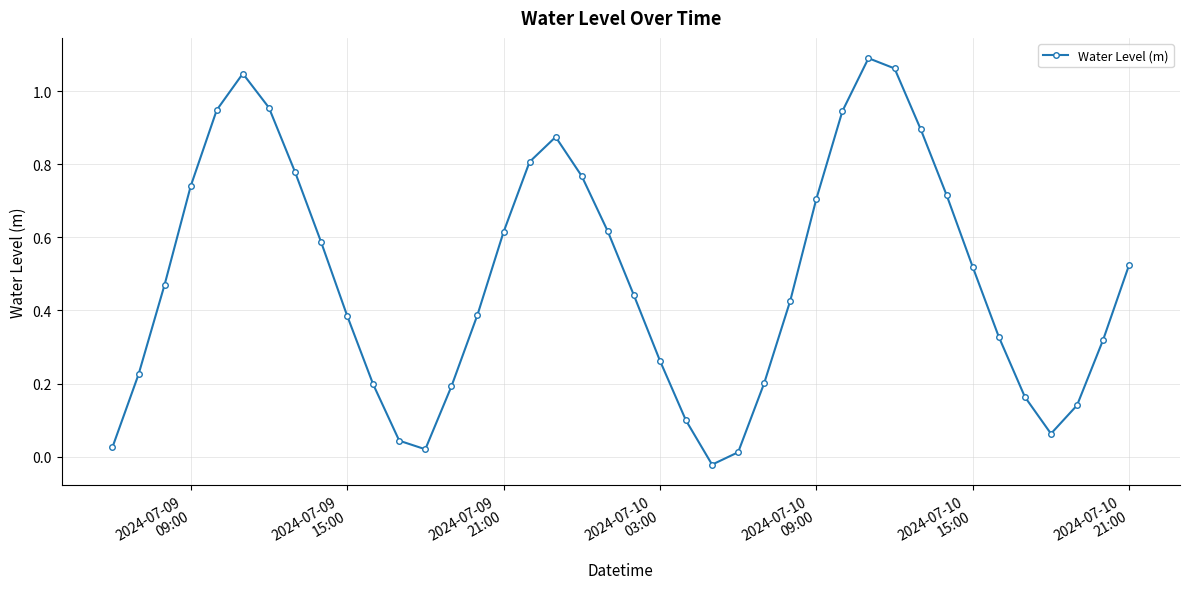

True or false: there are more than 2 points higher than both neighbors.

True